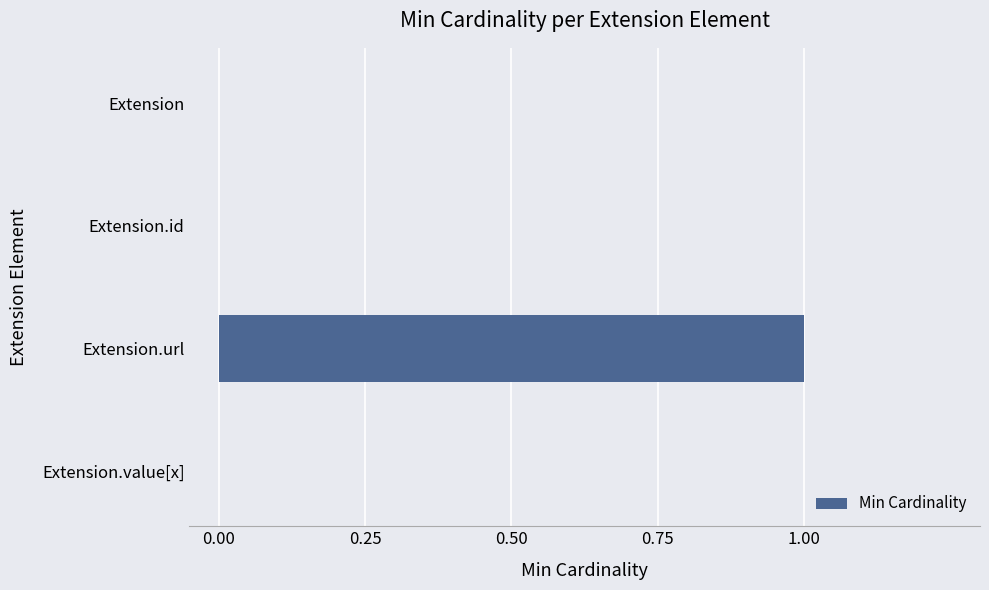

True or false: the data shows 0 at Extension.url.

False